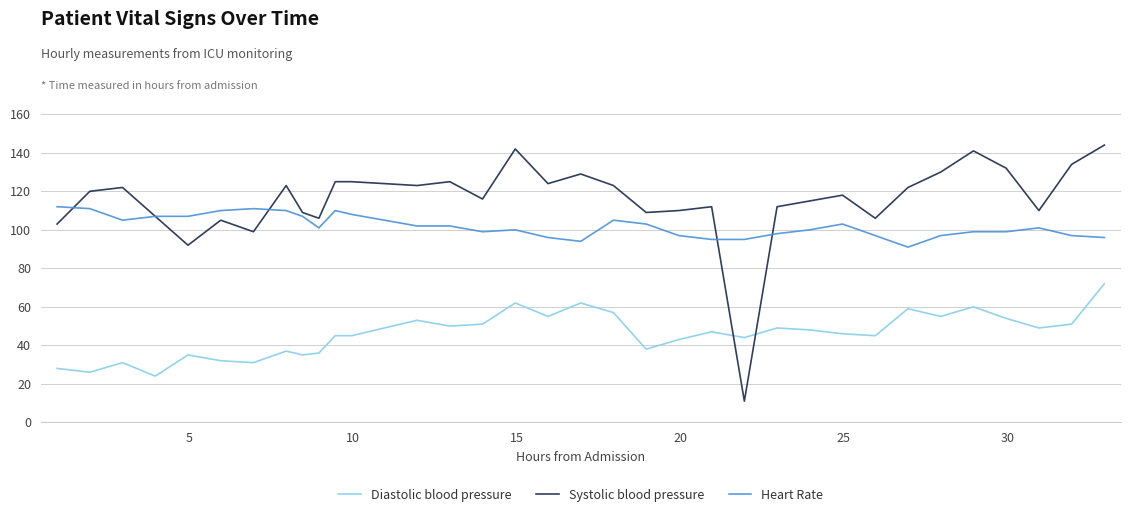

List the series in order of their peak value, highest first.

Systolic blood pressure, Heart Rate, Diastolic blood pressure